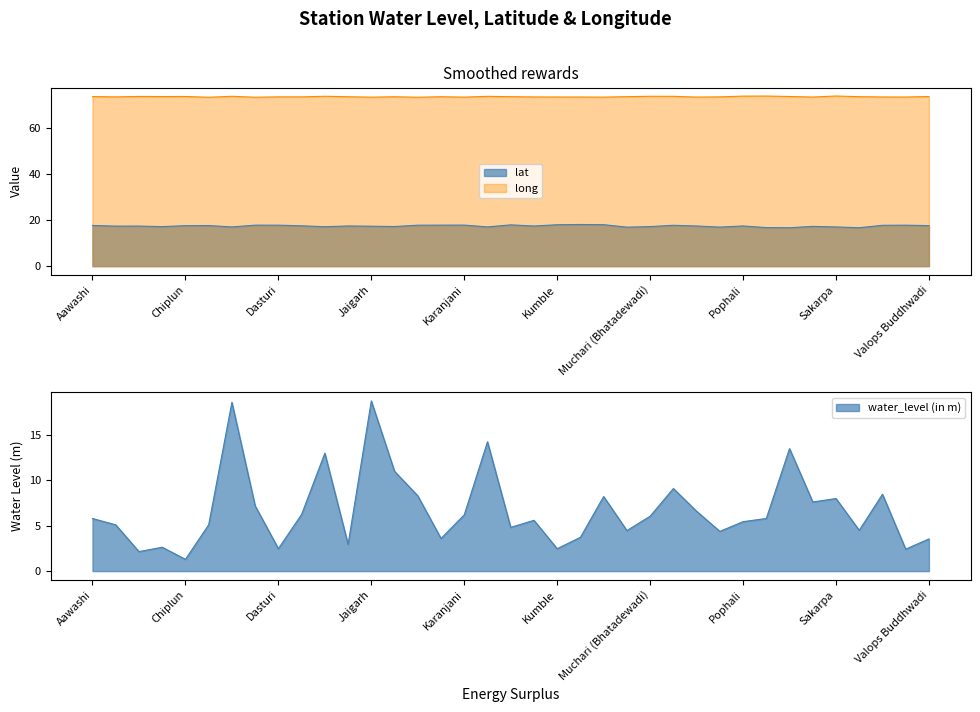

True or false: long and lat cross at least once.

False